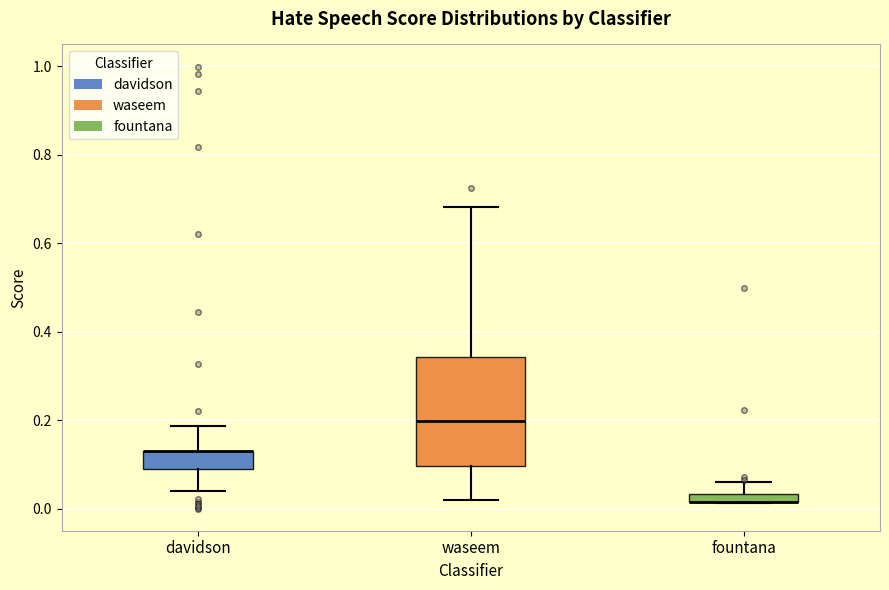

Which box is the tallest, from its lower edge to its upper edge?

waseem